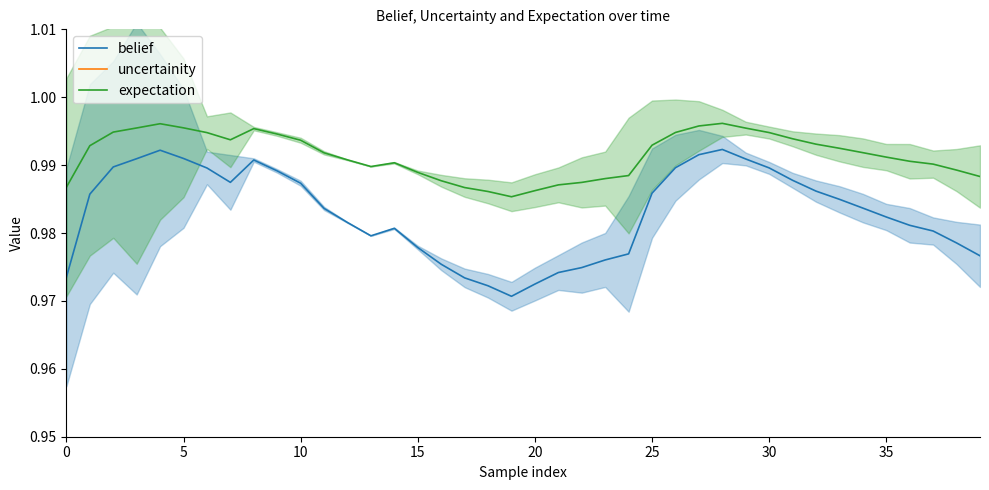

True or false: uncertainity and belief intersect in this chart.

False